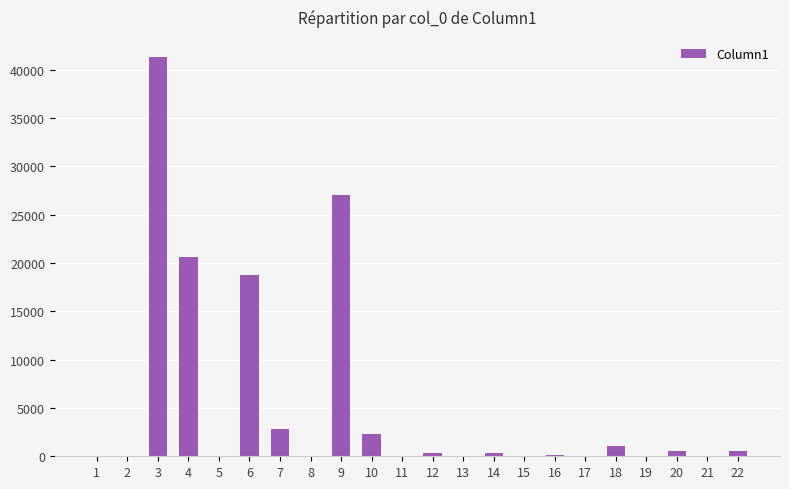

Where is the data nearest to the value 20670?

4